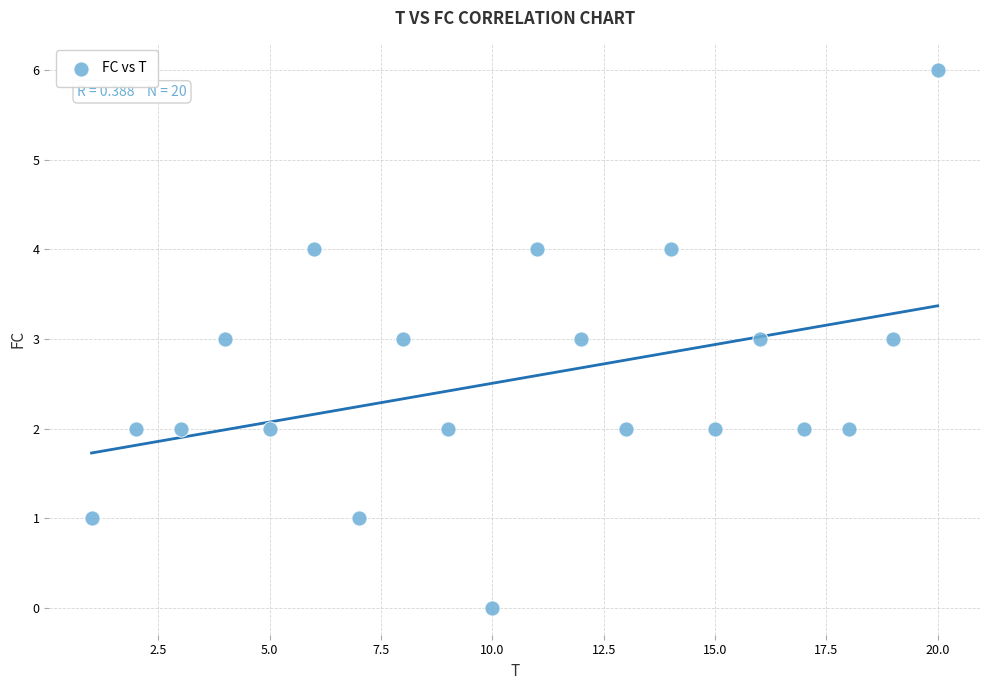

What is the range of Y values (max minus min)?

6